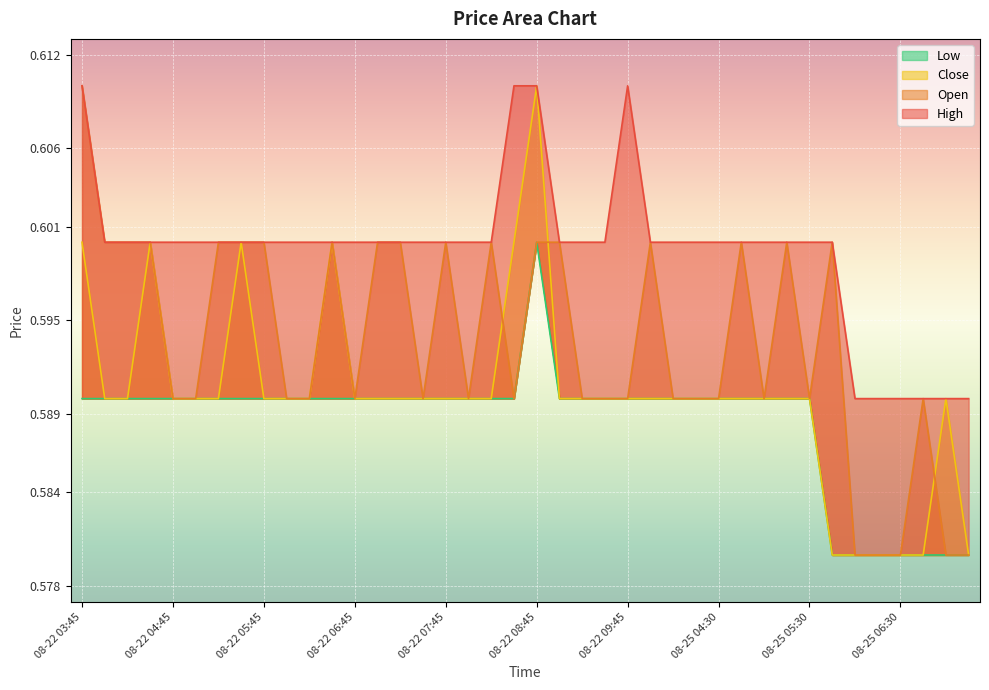

Which series changed the most between 08-22 05:15 and 08-22 07:15?

High